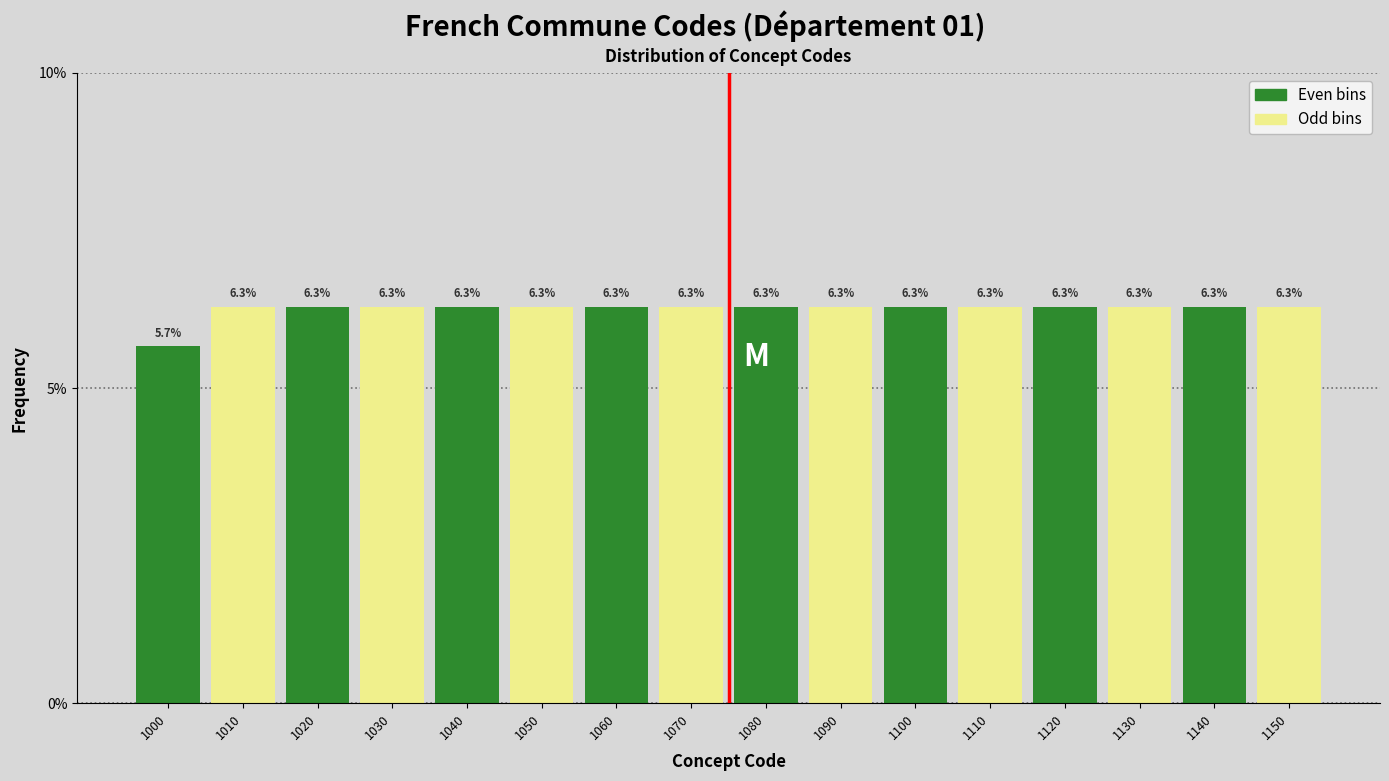

Reading left to right, extract all data points from this chart.

5.7	6.3	6.3	6.3	6.3	6.3	6.3	6.3	6.3	6.3	6.3	6.3	6.3	6.3	6.3	6.3